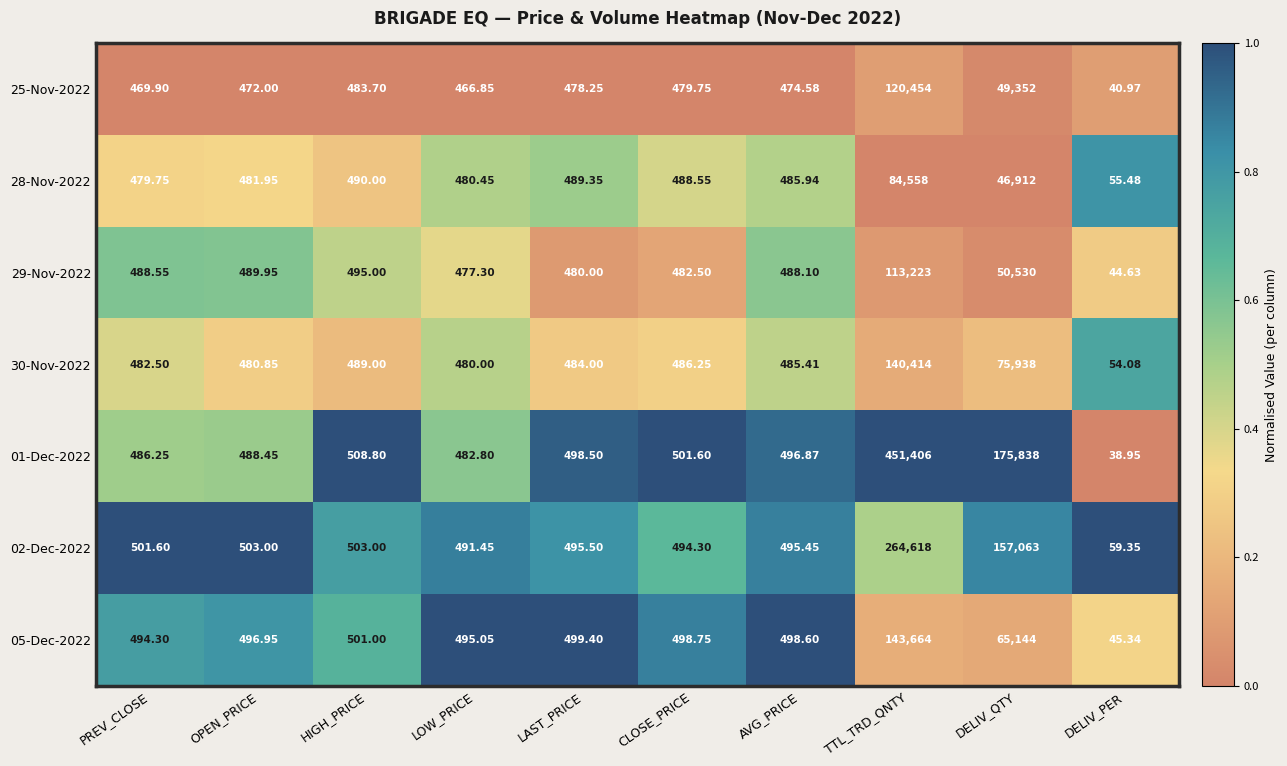

Rank the series at AVG_PRICE from highest to lowest value.

05-Dec-2022, 01-Dec-2022, 02-Dec-2022, 29-Nov-2022, 28-Nov-2022, 30-Nov-2022, 25-Nov-2022